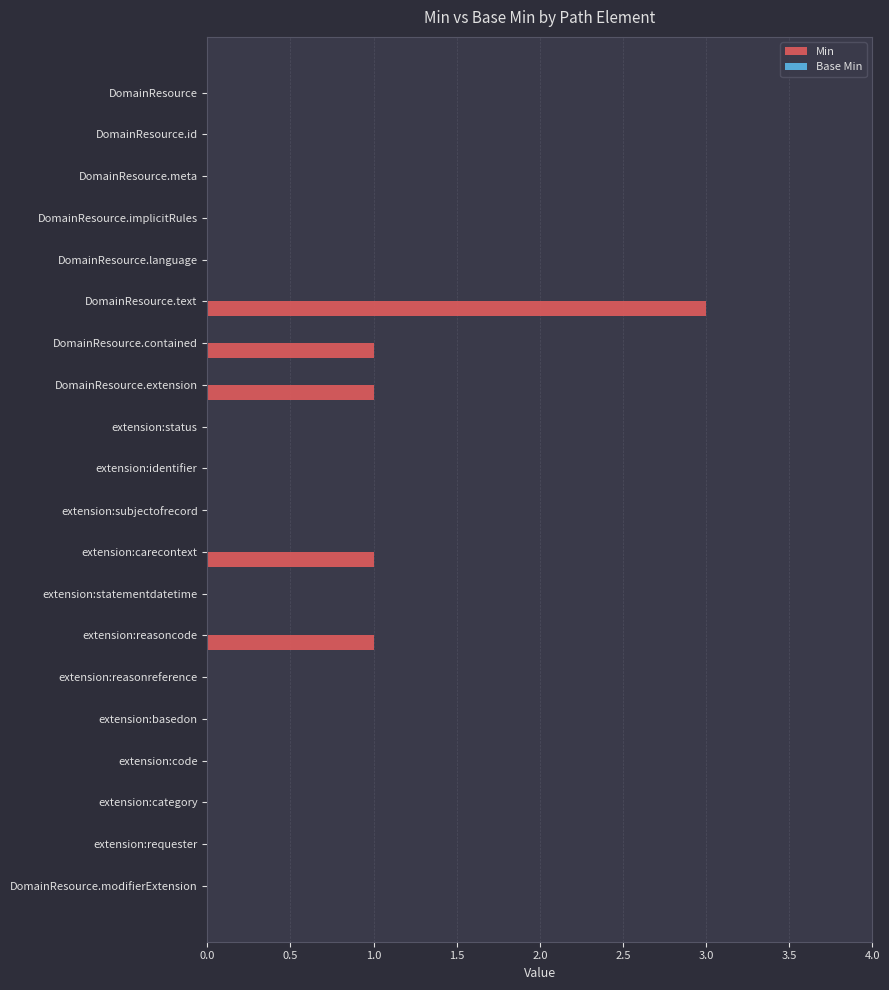

The value at extension:requester is 1. True or false?

False